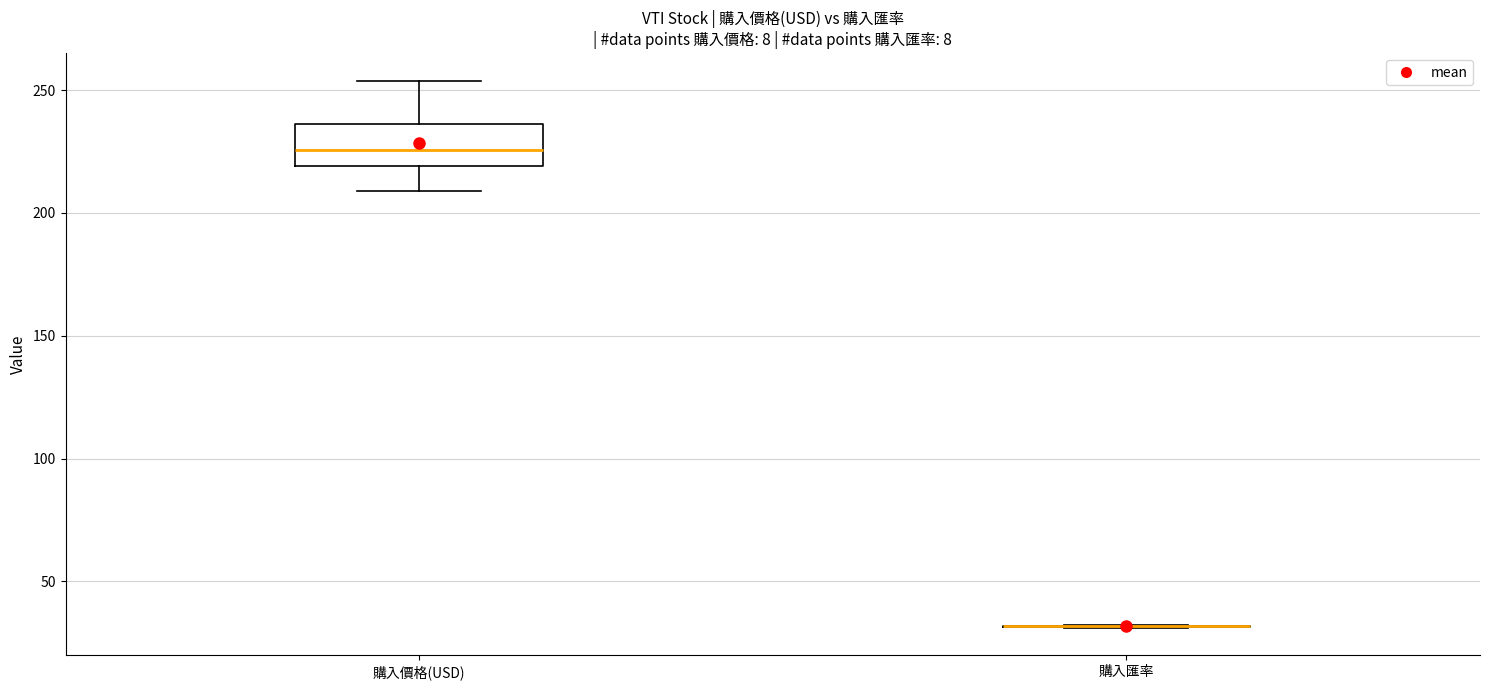

Reading left to right, read every box against the y-axis: the position of its median line, the range the box covers, and the ends of its whiskers. The values are not printed on the chart, so give them approximately, as read against the axis.

購入價格(USD): median 225, box 220 to 235, whiskers 210 to 255
購入匯率: box collapsed to a line at 30, whiskers 30 to 30